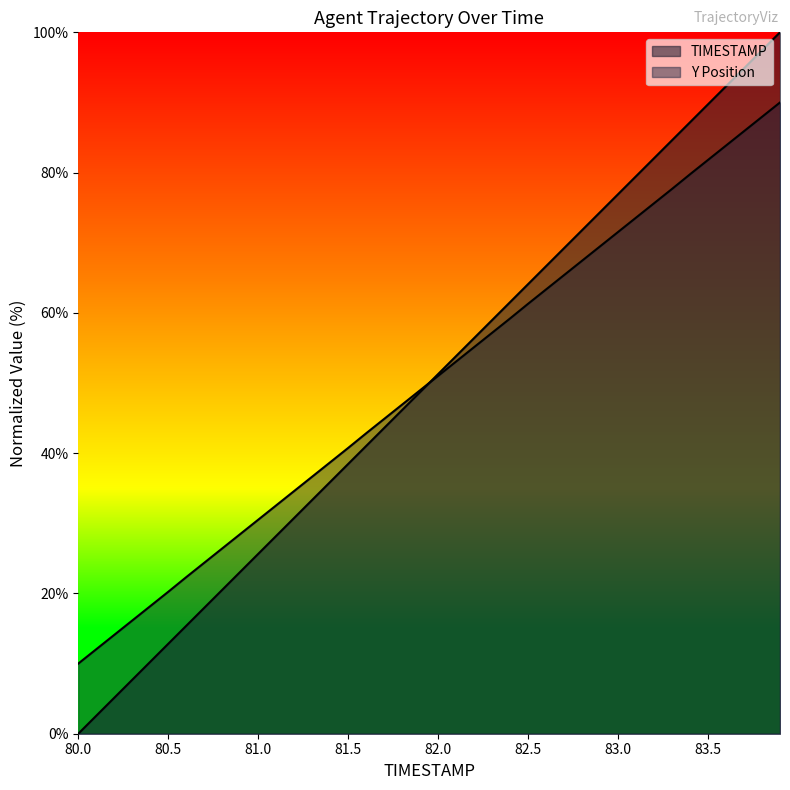

List the series in order of their overall mean, highest first.

TIMESTAMP, Y